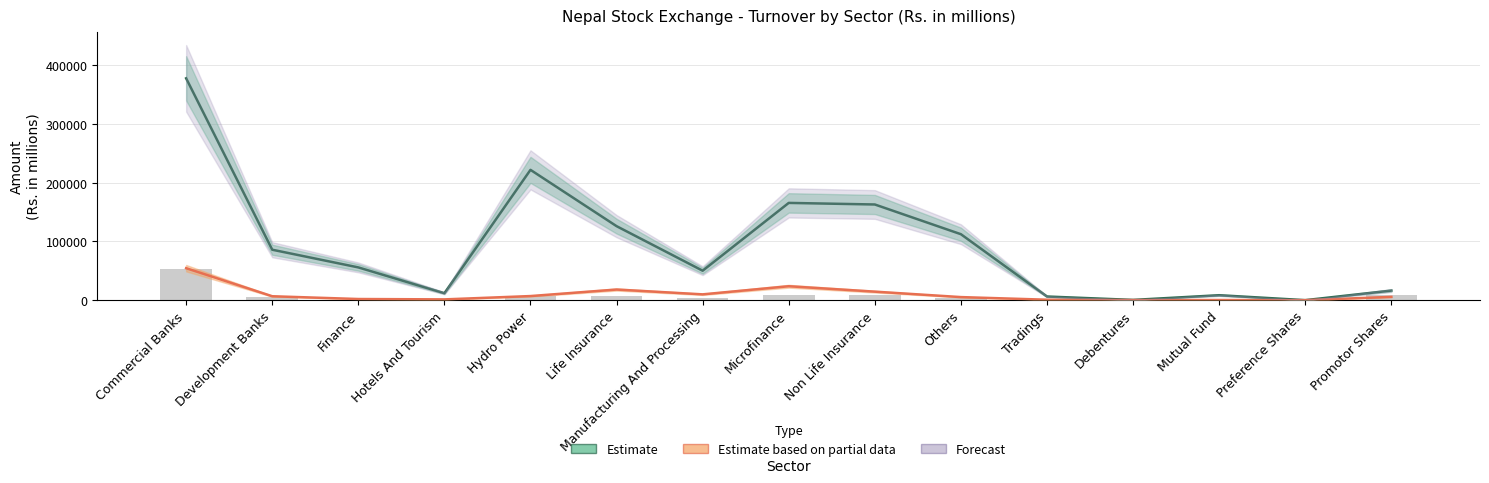

Rank the categories by value from highest to lowest.

Commercial Banks, Promotor Shares, Non Life Insurance, Microfinance, Life Insurance, Hydro Power, Development Banks, Manufacturing And Processing, Others, Hotels And Tourism, Finance, Mutual Fund, Tradings, Preference Shares, Debentures